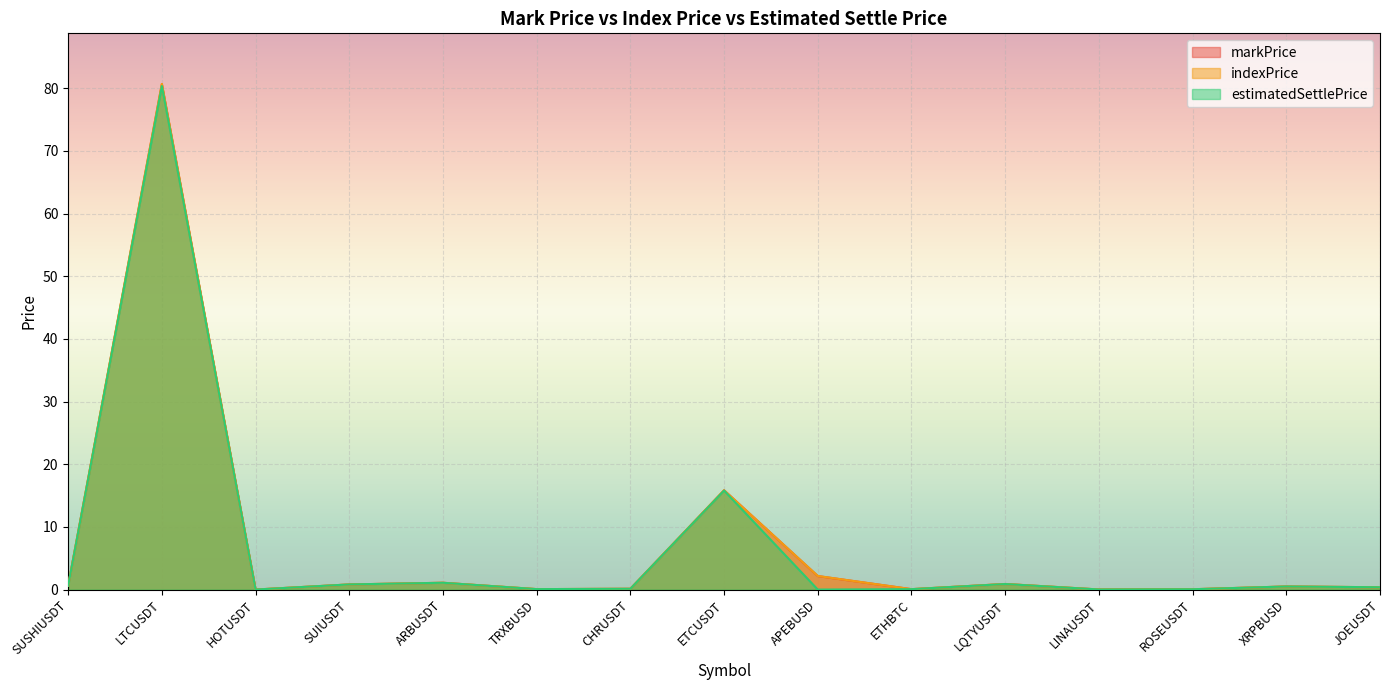

What is the approximate value of indexPrice at ETHBTC?

0.1